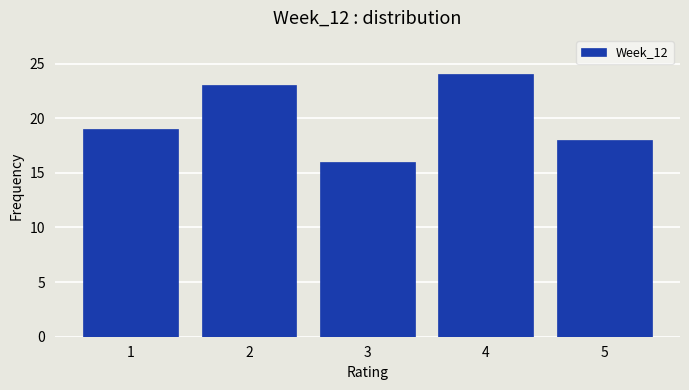

How tall is the bar that spans 3.5 to 4.5 on the x-axis? The values are not printed on the chart, so give them approximately, as read against the axis.

24